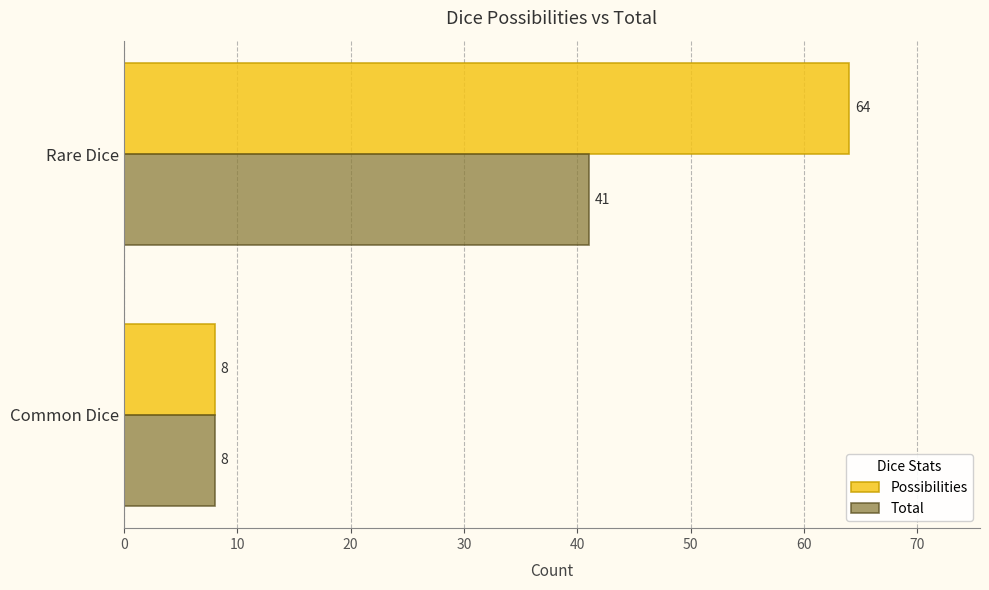

What is the difference between the maximum and minimum values in the Total series?

33